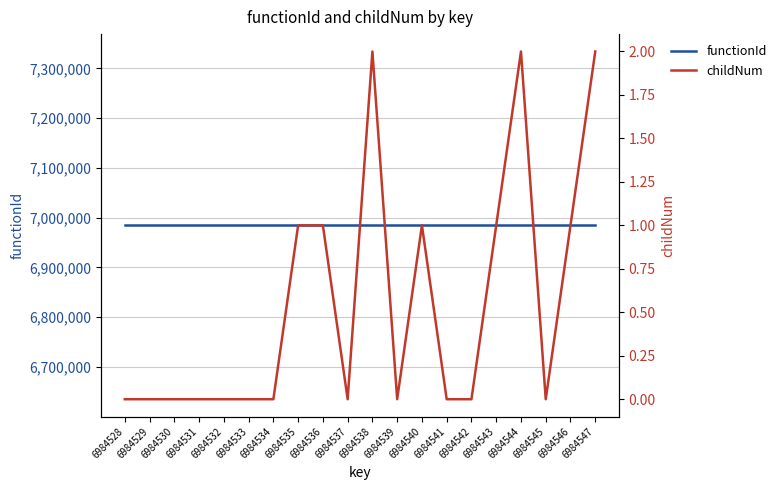

In childNum, how many points are lower than both neighbors (excluding endpoints)?

3